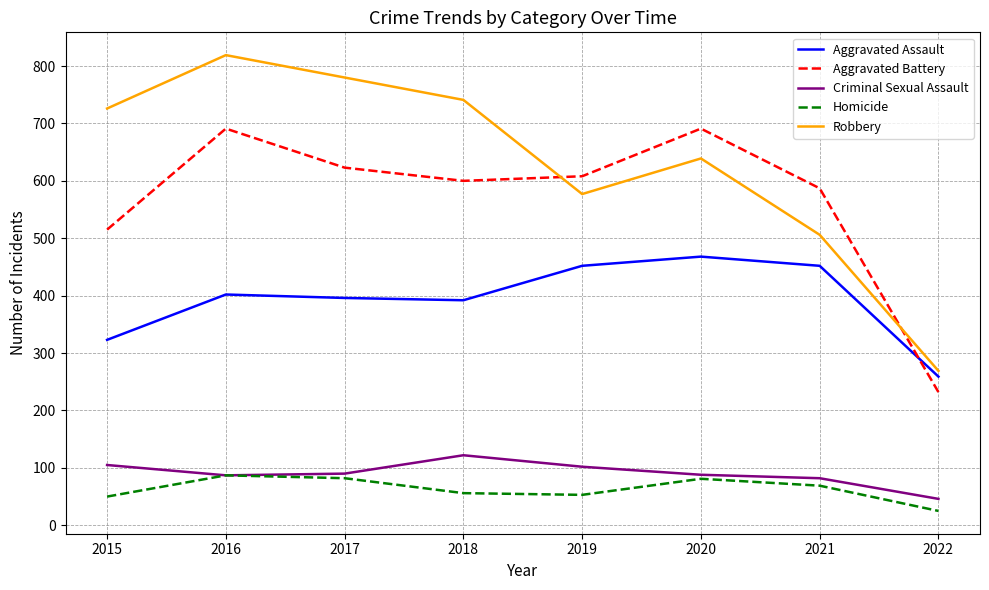

How many series are shown in this chart?

5